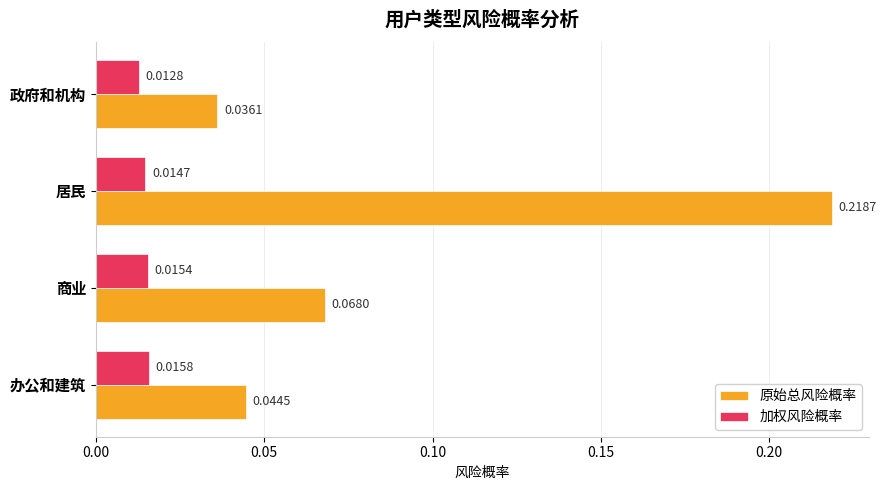

At which category is the sum across all series the highest?

居民